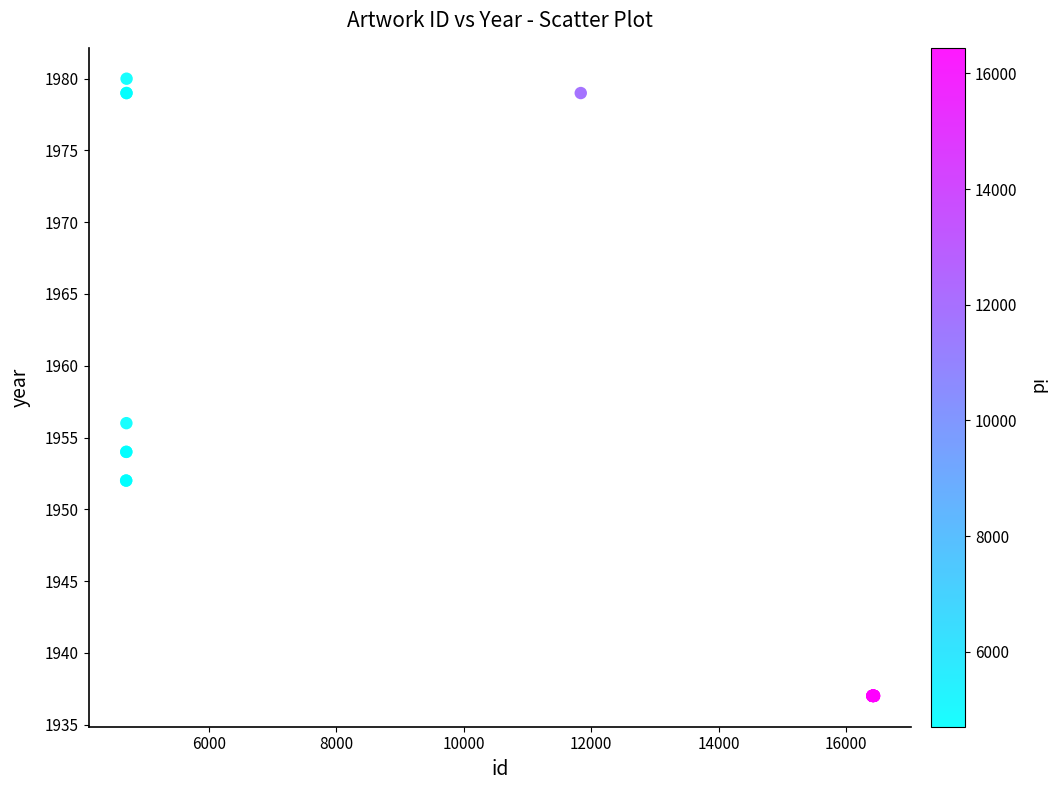

What Y value in the scatter plot is closest to 1958?

1956